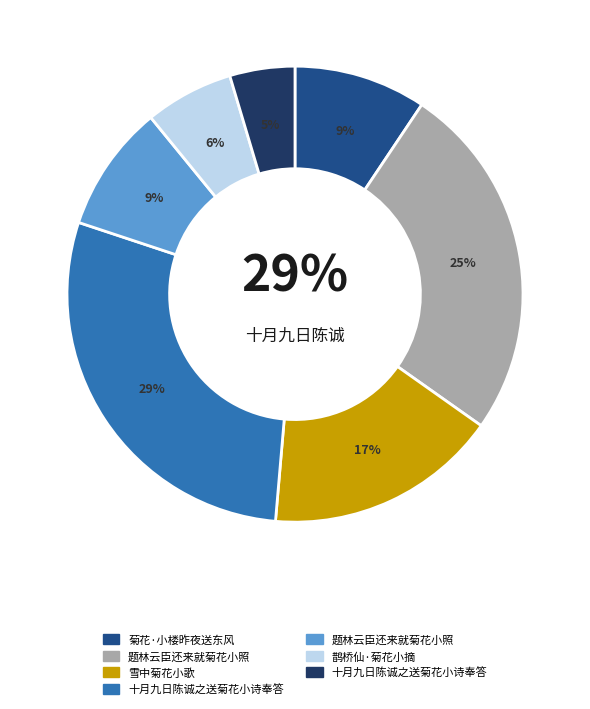

Is it true that 十月九日陈诚之送菊花小诗奉答 is 5% of the pie?

True